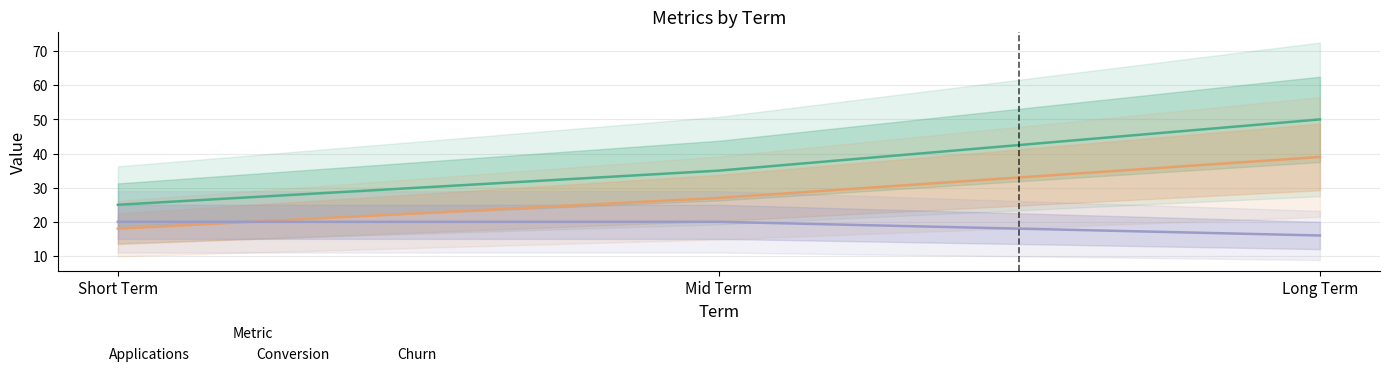

Rank the series by their average value, from highest to lowest.

Applications, Conversion, Churn